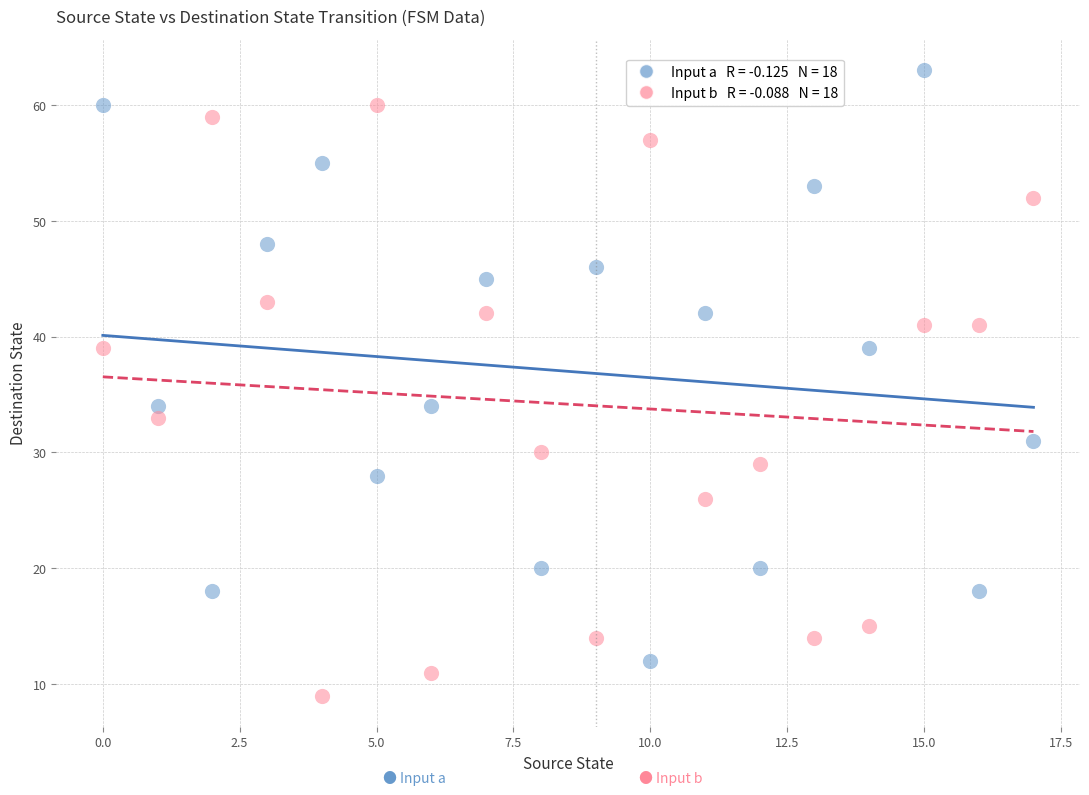

Across all data points, what is the range of Y values (max minus min)?

54